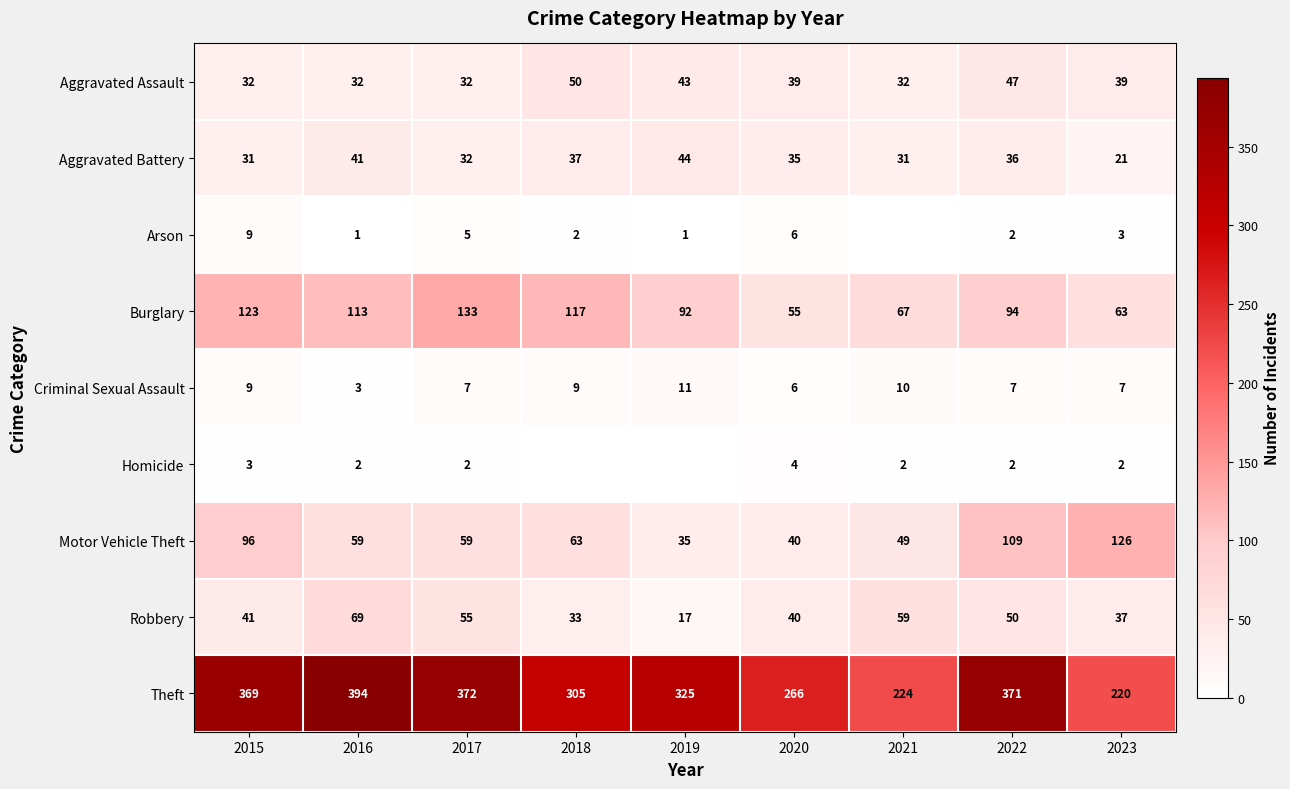

What is the sum of all Aggravated Assault values?

346